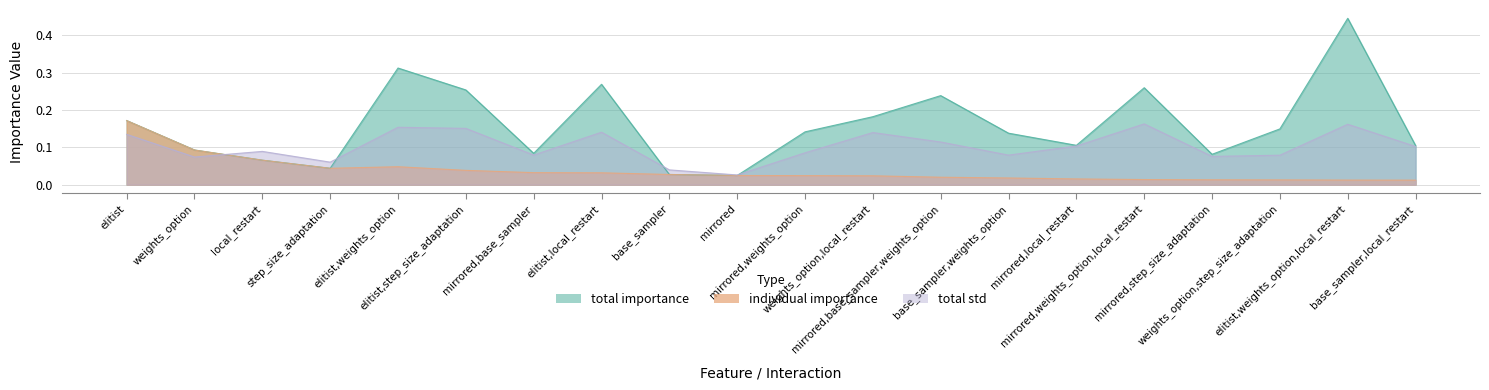

What is the label of the 11th point from the right?

mirrored